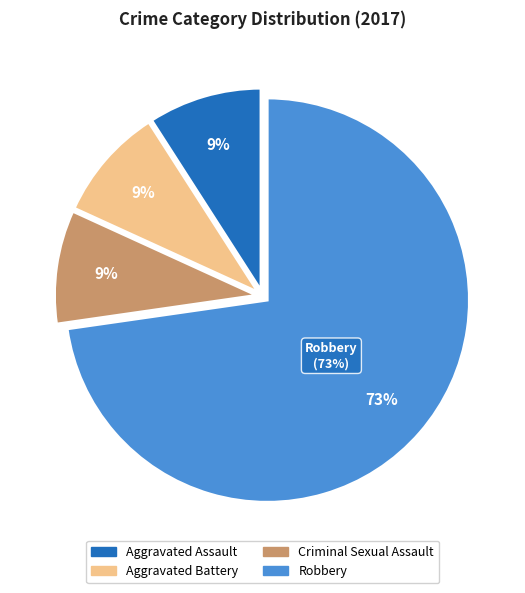

Is Robbery the majority of the pie?

Yes